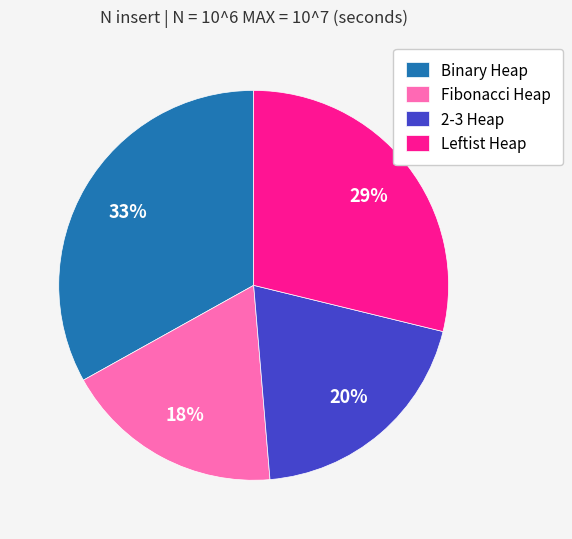

Count the number of slices in the pie.

4